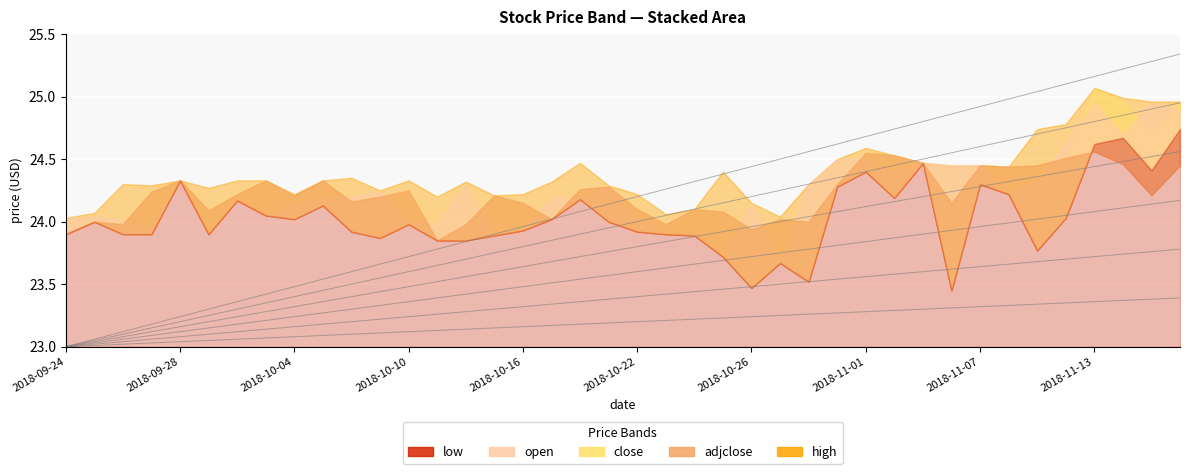

Which series has the largest total across all categories?

high